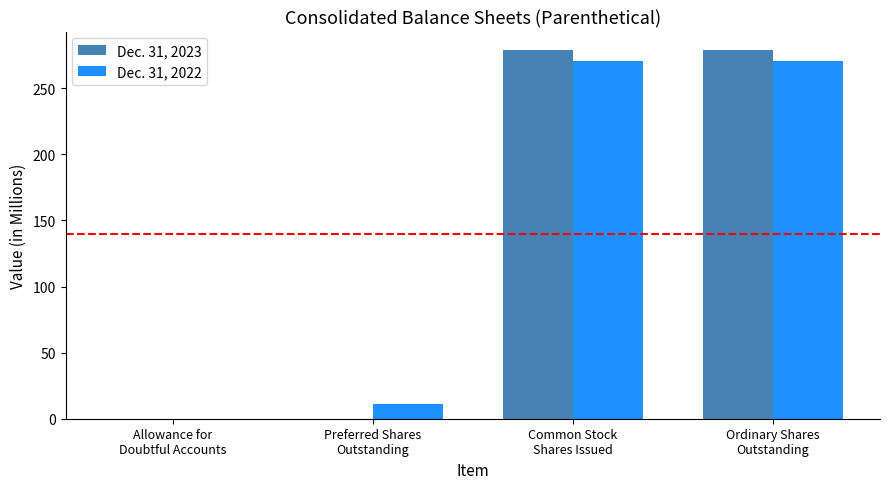

What is the sum of all Dec. 31, 2023 values?

558.1